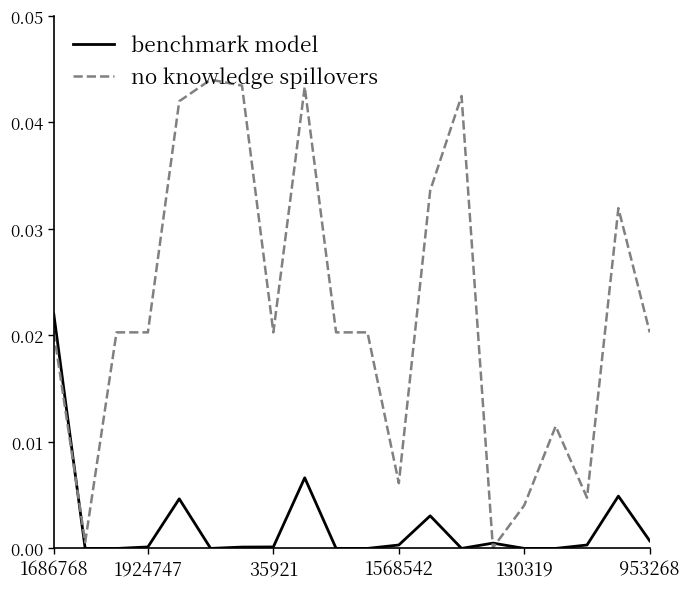

Which series has the widest spread of values?

no knowledge spillovers